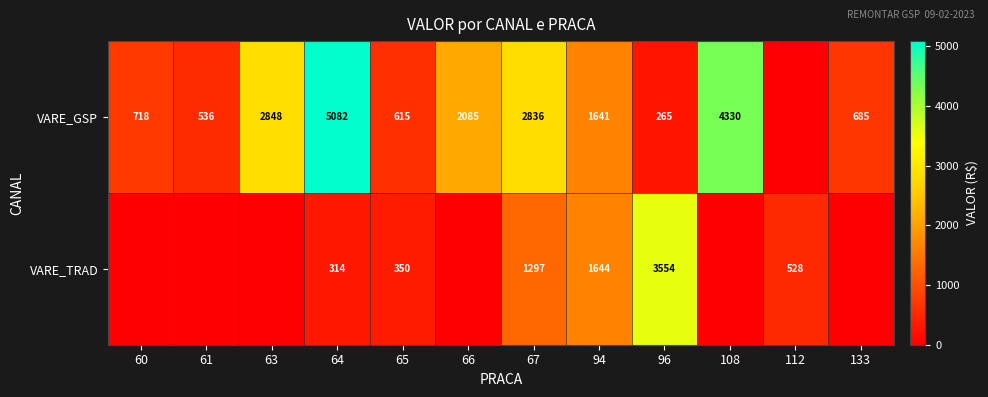

What is the difference between the highest and lowest values at 94?

3